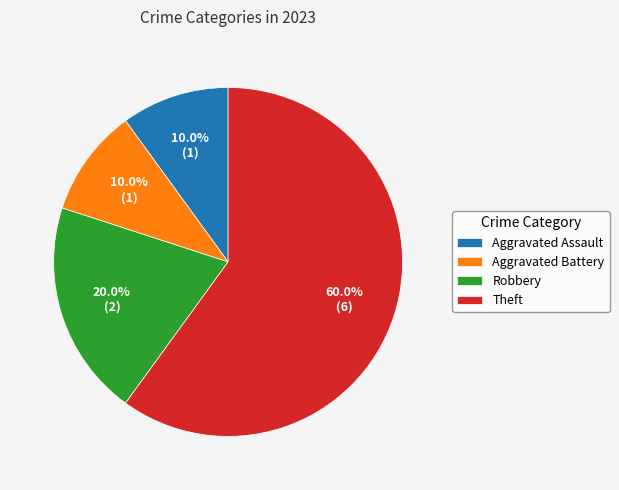

To the nearest percent, what is the difference between the largest and smallest slice percentages?

50%